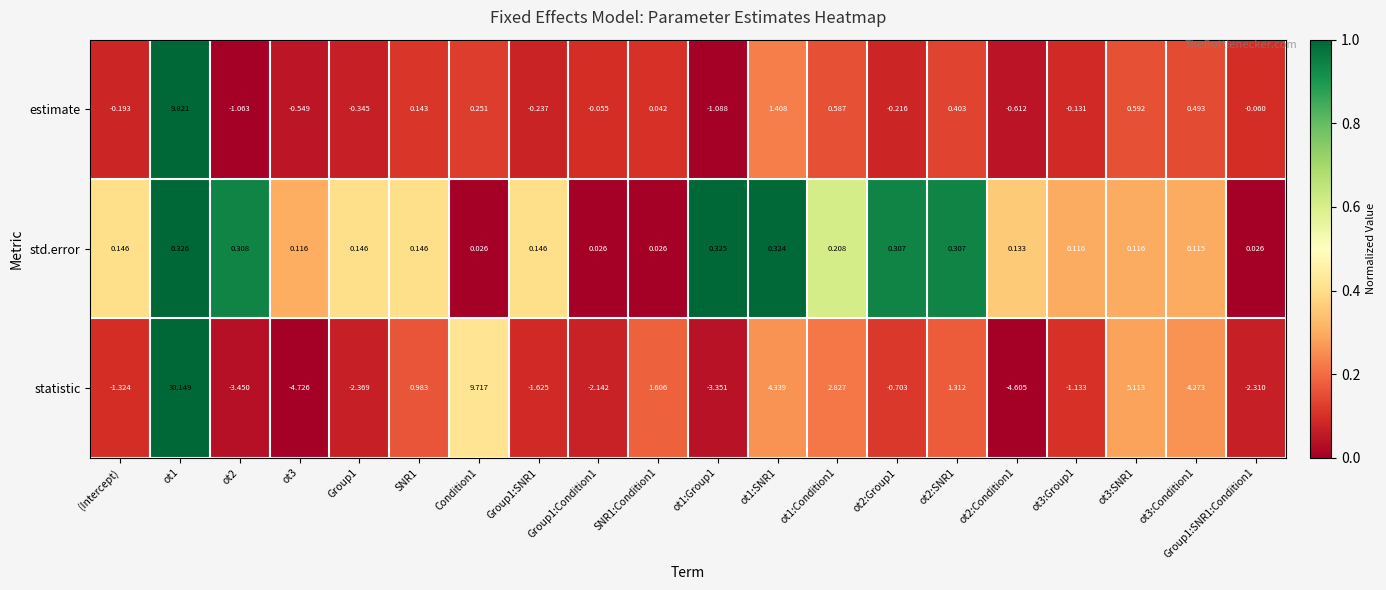

Which series changed the most between ot1 and Group1:SNR1:Condition1?

statistic